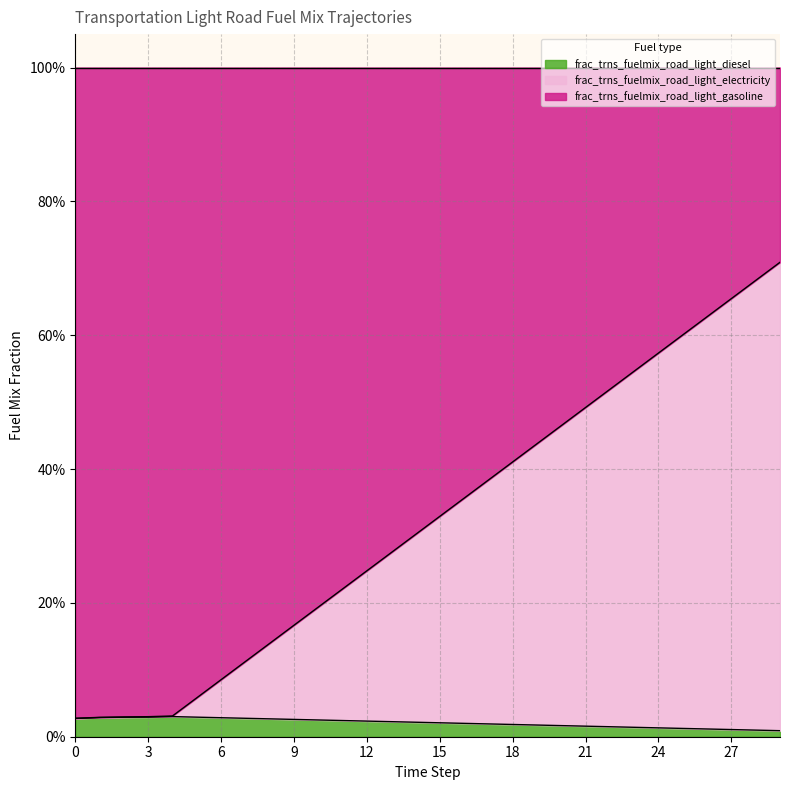

Which series changed the most between 10 and 22?

frac_trns_fuelmix_road_light_gasoline